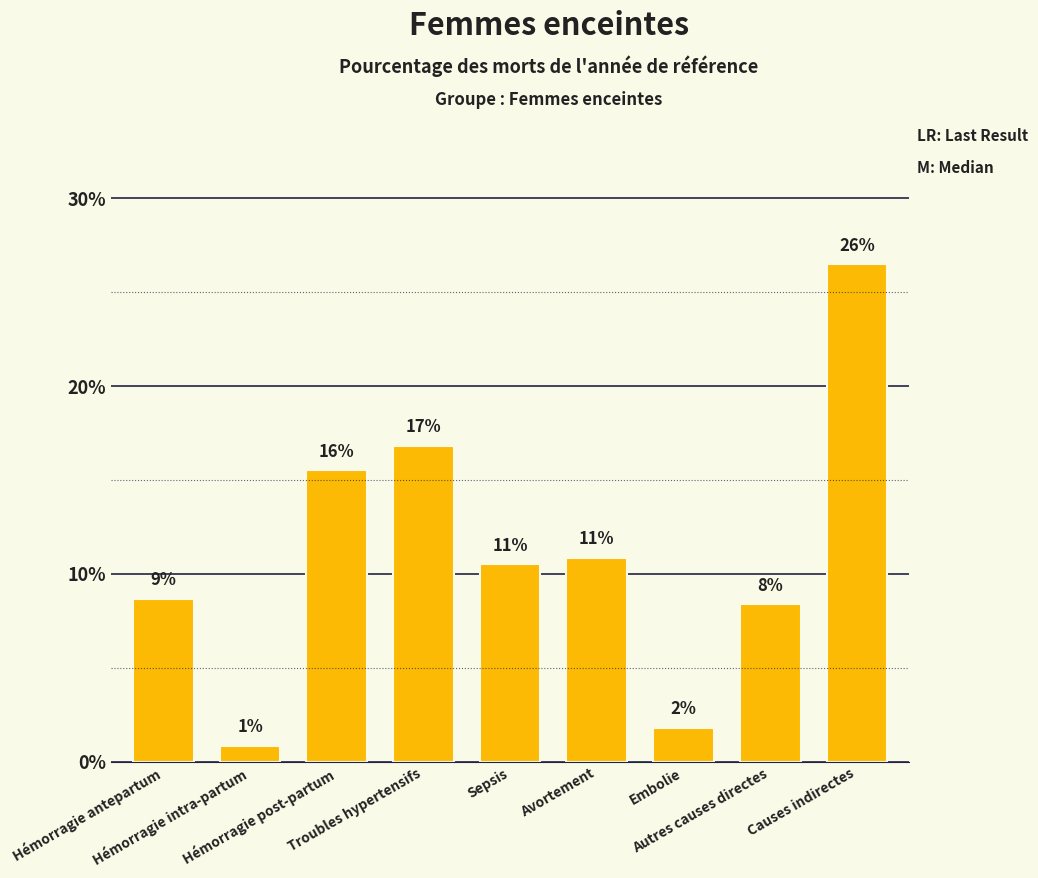

What is the label of the 2nd bar from the left?

Hémorragie intra-partum